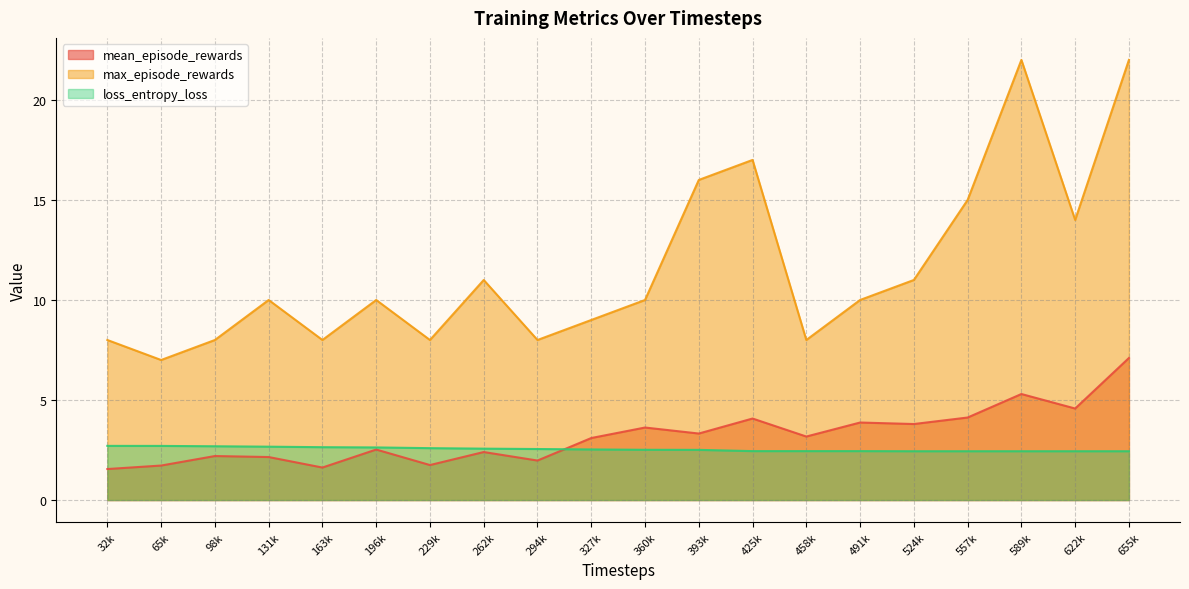

What is the greatest value displayed?

22.0